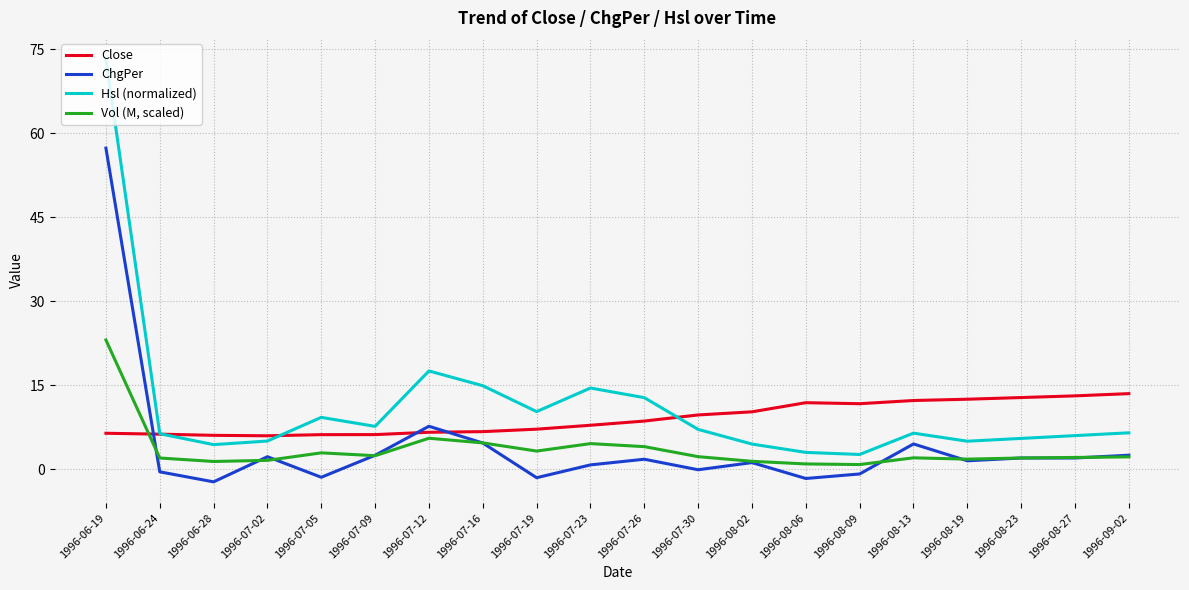

What position from the right is 1996-08-13?

5